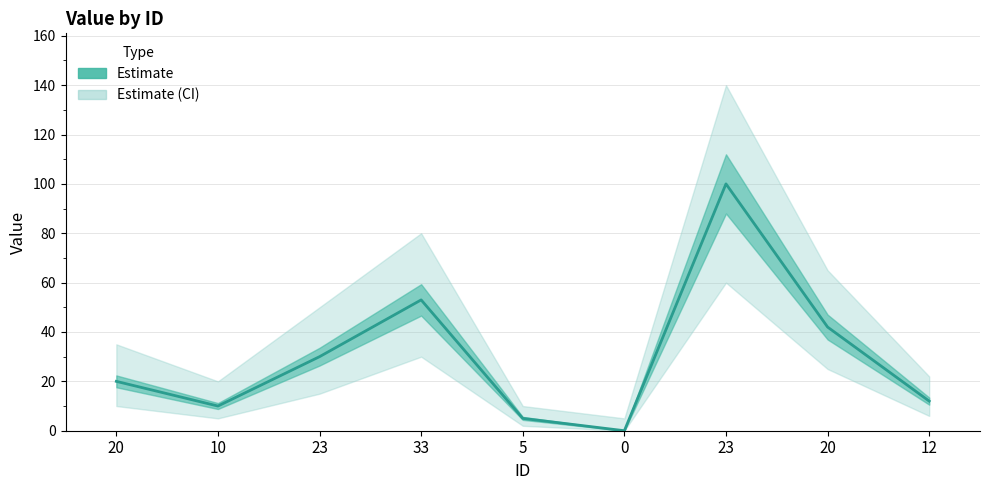

What is the value of the 1st point from the left?

20